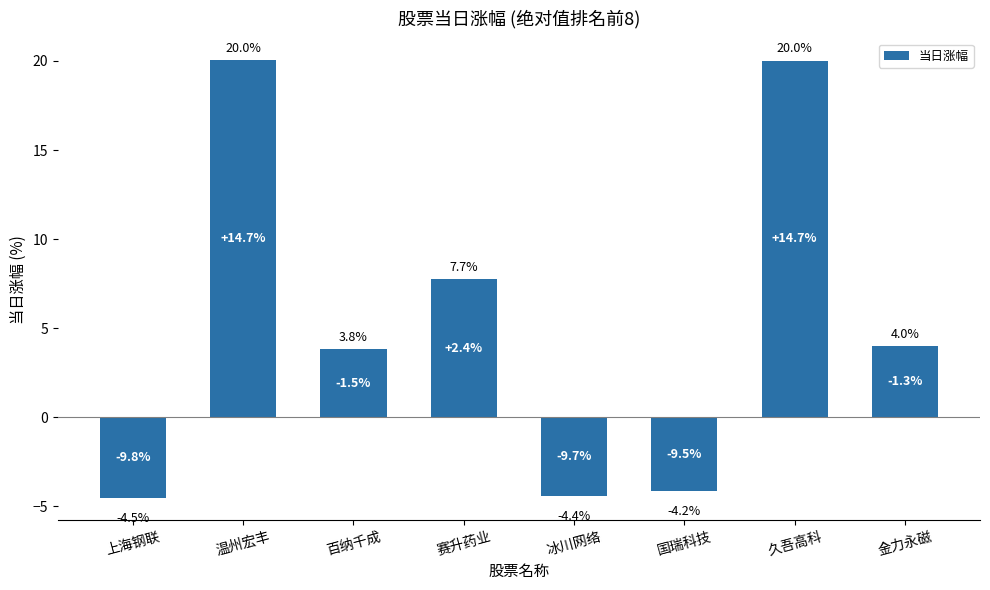

How many bars are there in total?

8